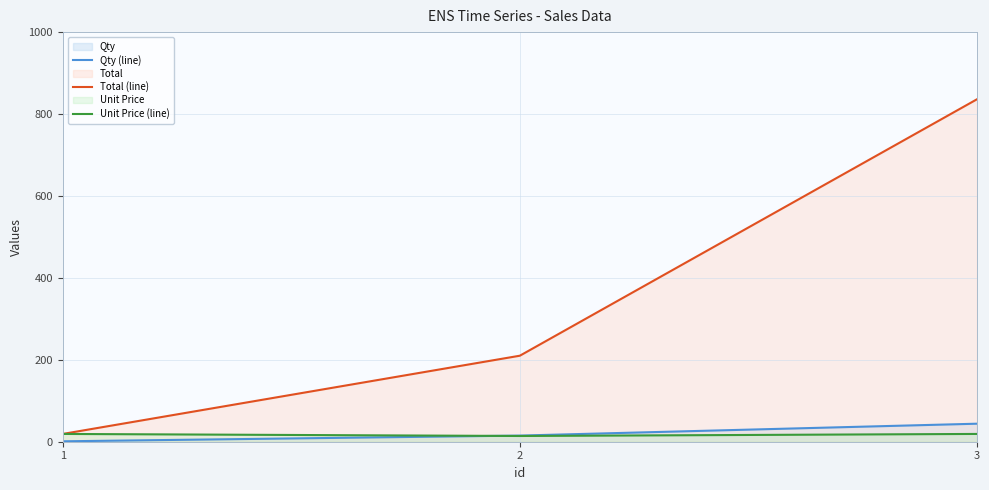

Reading left to right, list all the values displayed in this chart.

Qty (line): 1=1	2=15	3=44
Total (line): 1=19	2=210	3=836
Unit Price (line): 1=19	2=14	3=19